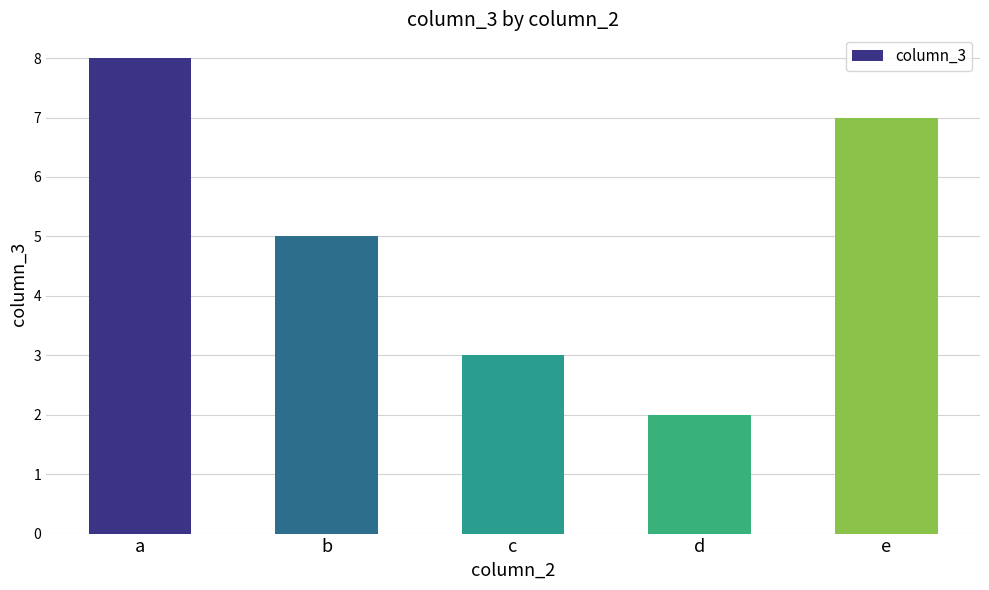

What is the change in value from c to d?

-1